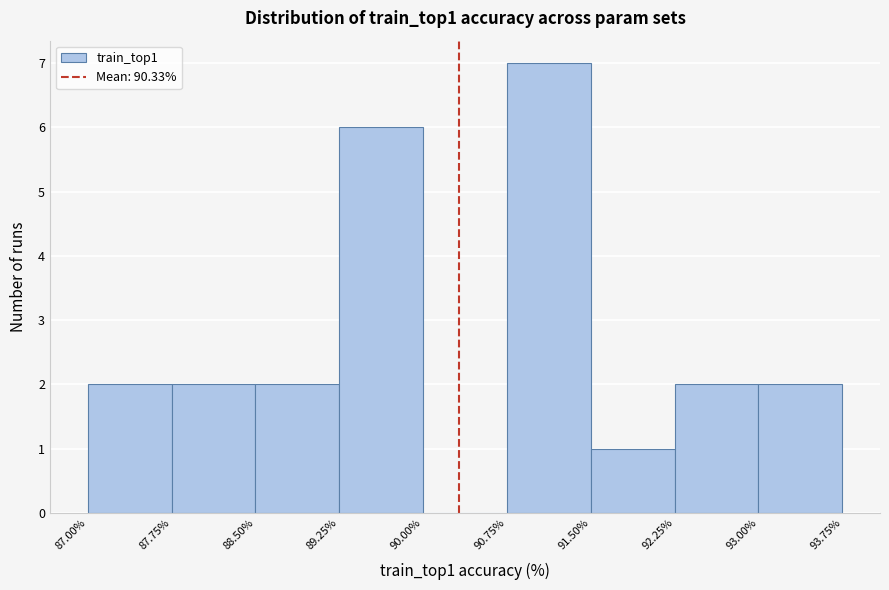

Over which range of the x-axis is the bar tallest?

90.75% to 91.50%